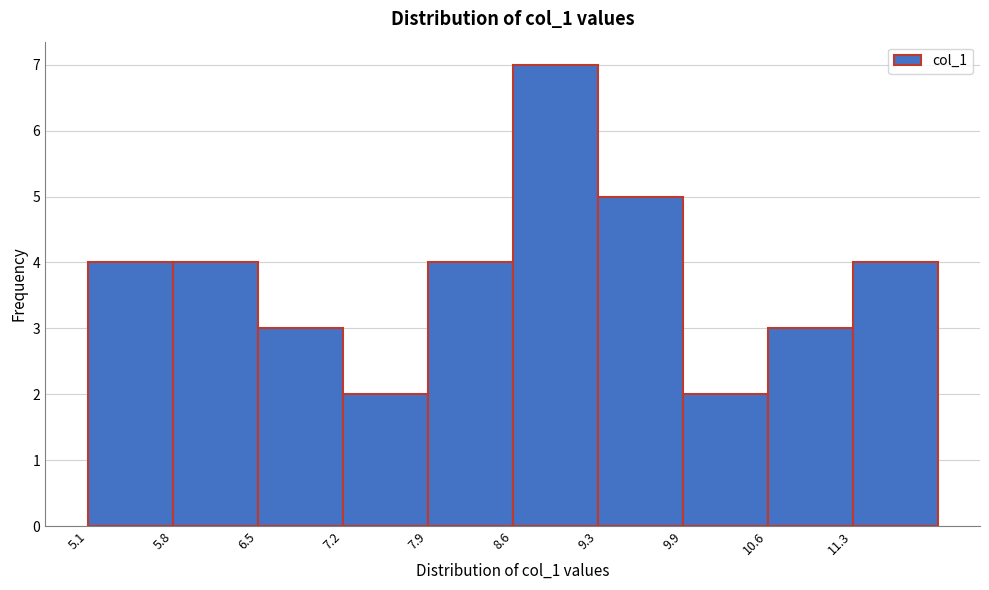

Reading left to right, list every bar in this chart as the range it spans on the x-axis followed by its height. Neither the bar edges nor the heights are printed on the chart, so give them approximately, as read against the axes.

5.1 to 5.8: 4
5.8 to 6.5: 4
6.5 to 7.2: 3
7.2 to 7.9: 2
7.9 to 8.6: 4
8.6 to 9.3: 7
9.3 to 9.9: 5
9.9 to 10.6: 2
10.6 to 11.3: 3
11.3 to 12.0: 4